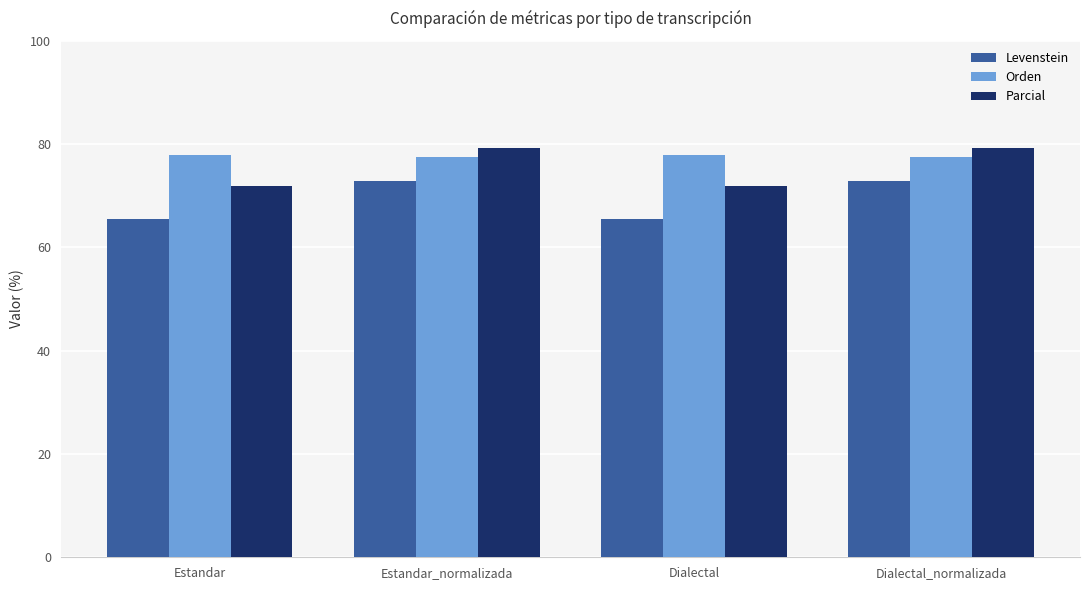

The Levenstein series shows 49.4 at Dialectal_normalizada. True or false?

False